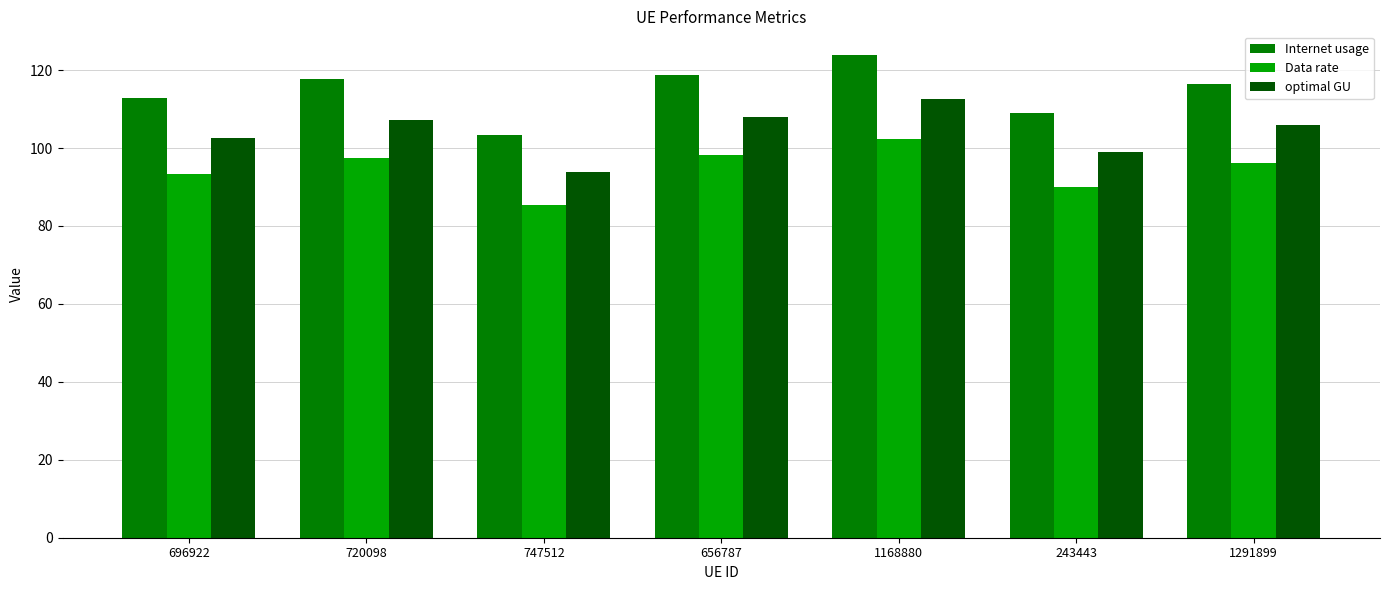

At how many categories does at least one series exceed 100?

7